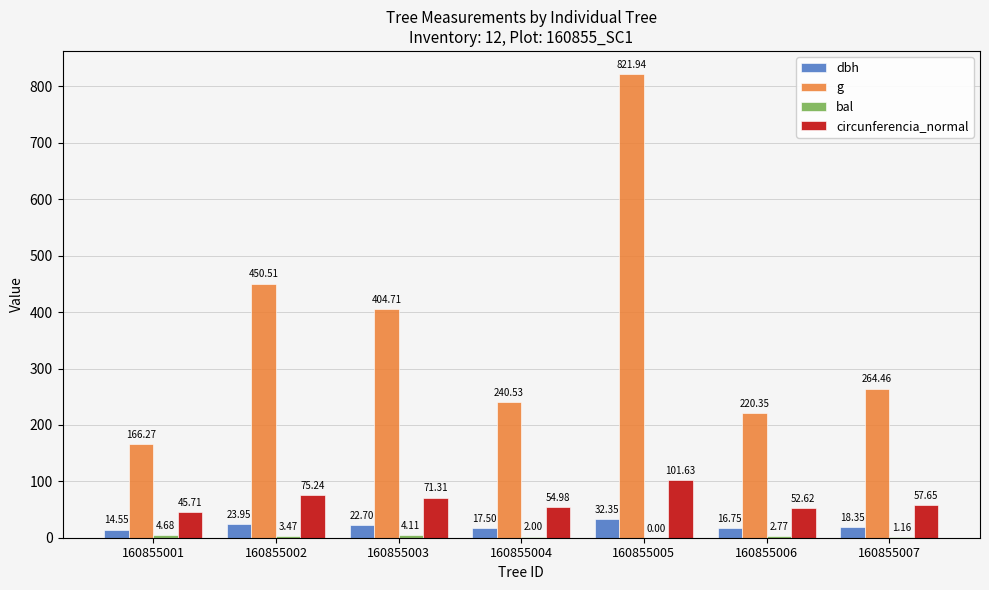

Which series changed the most between 160855001 and 160855003?

g